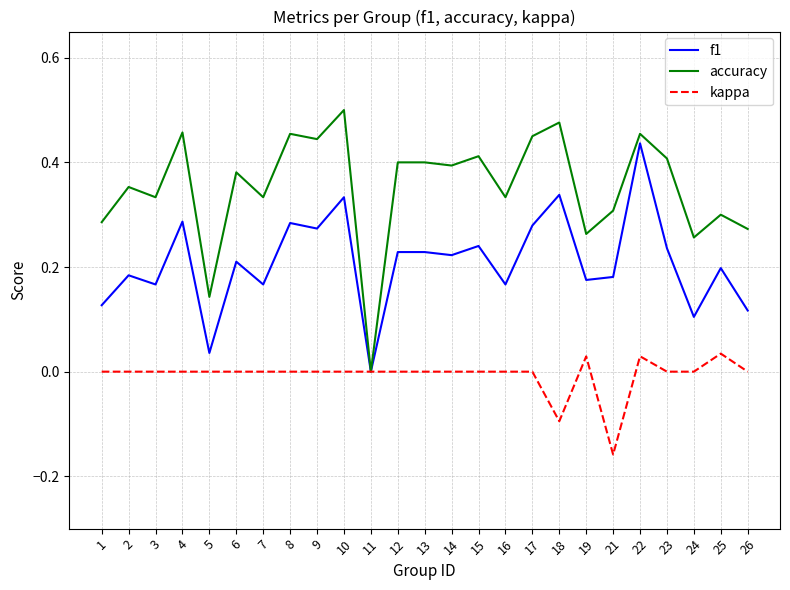

Is it true that accuracy equals 0.1 at 8?

False